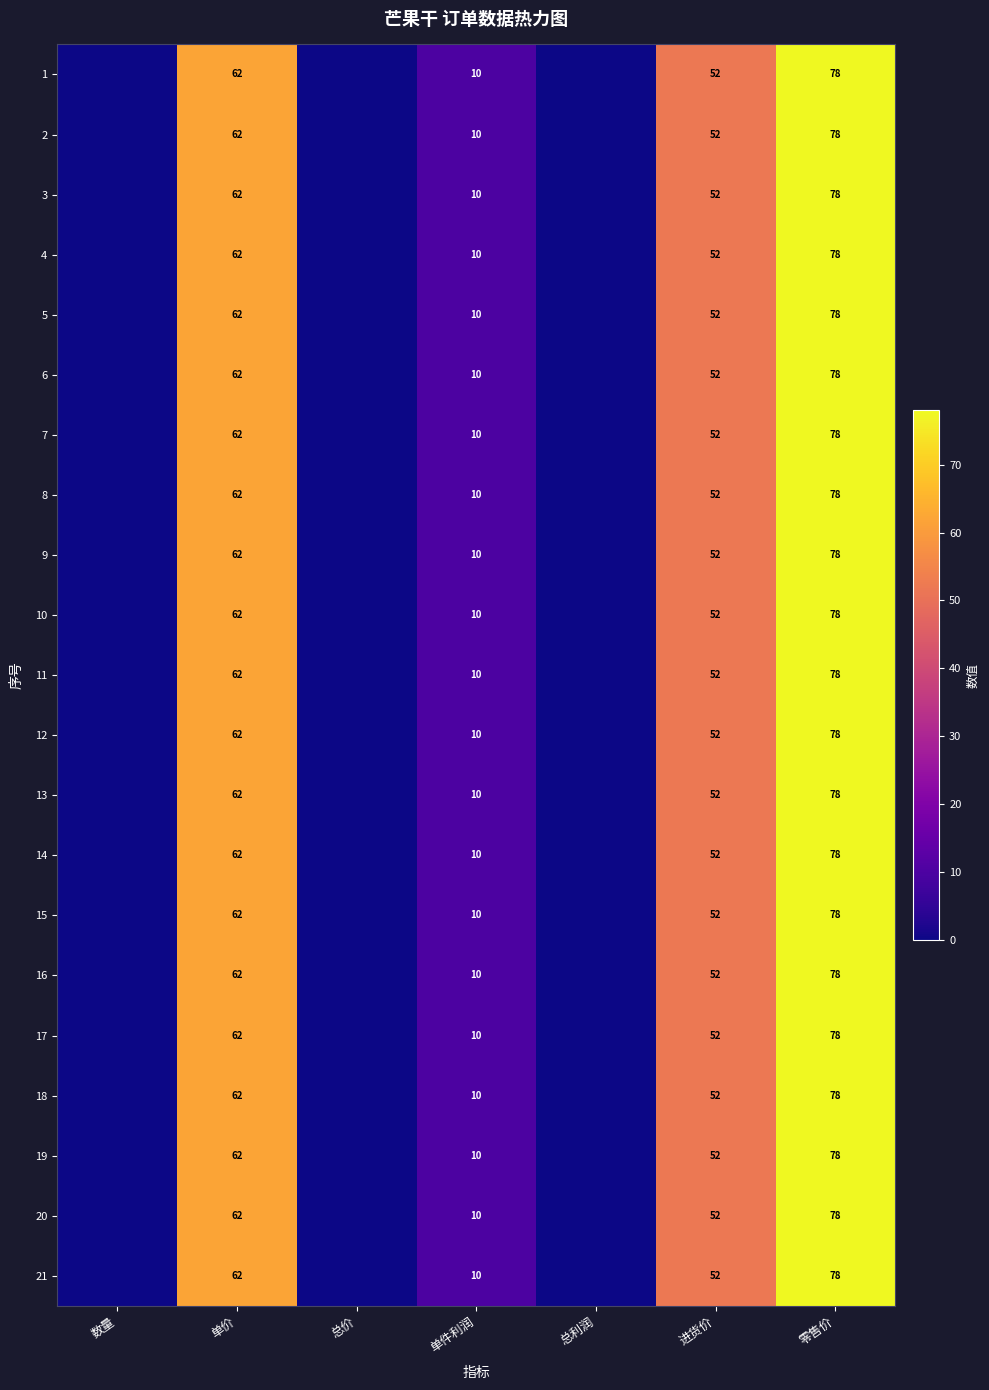

The value of 4 at 零售价 is 20. True or false?

False